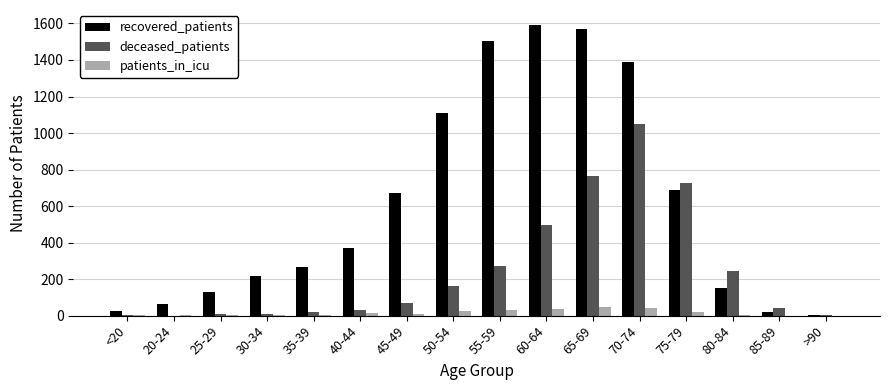

Which series has the largest total across all categories?

recovered_patients